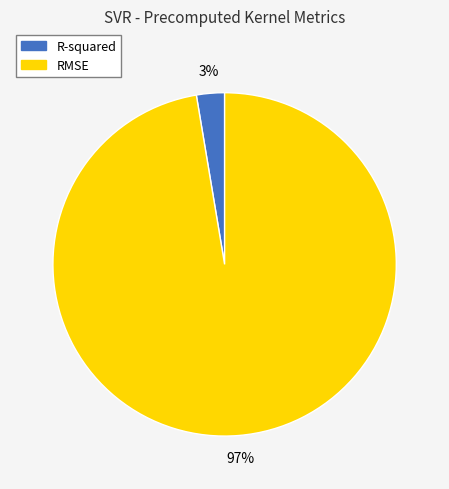

What percentage is the R-squared slice, to the nearest percent?

3%